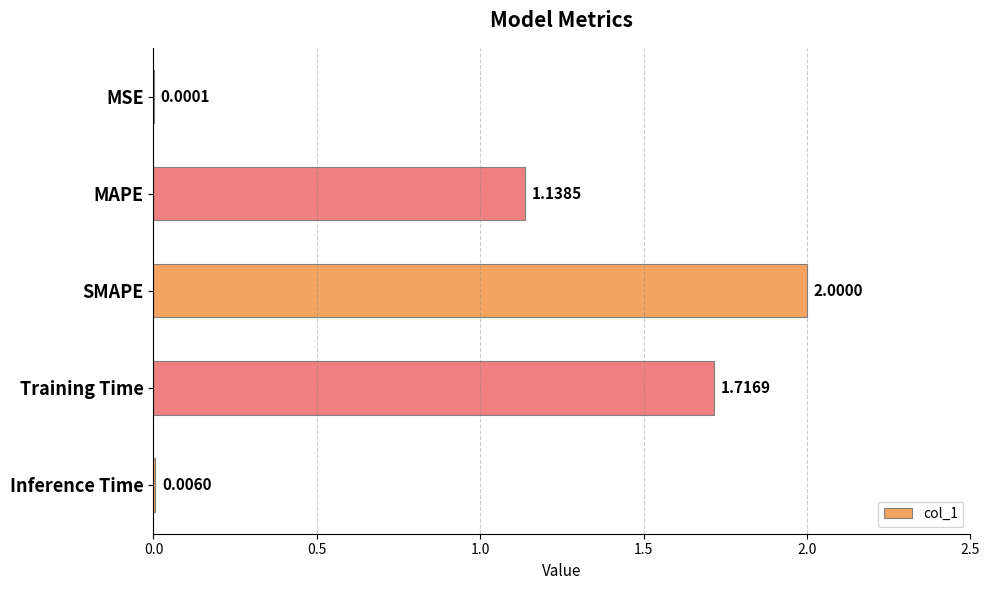

Between SMAPE and Training Time, which is larger?

SMAPE